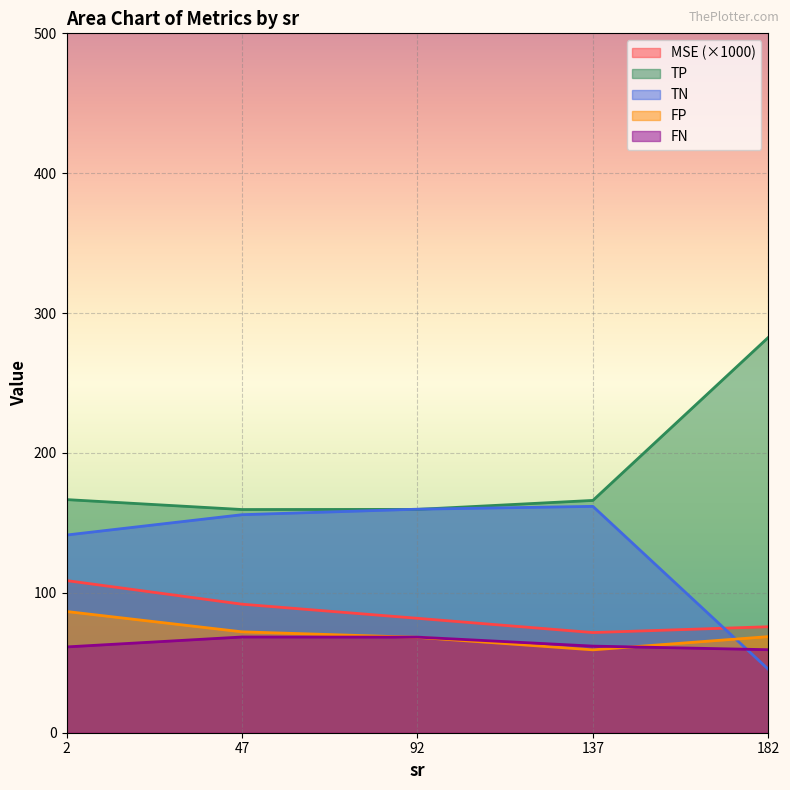

Which series has the largest total across all categories?

TP